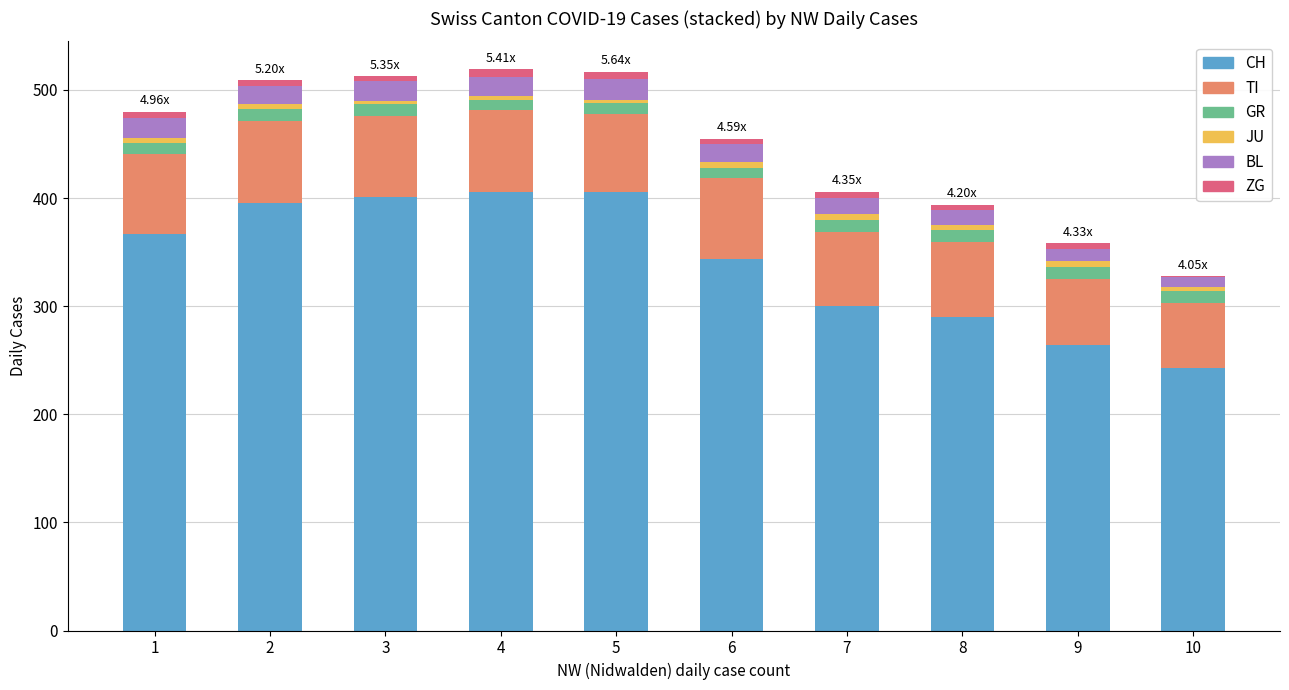

What is the sum of all CH values?

3416